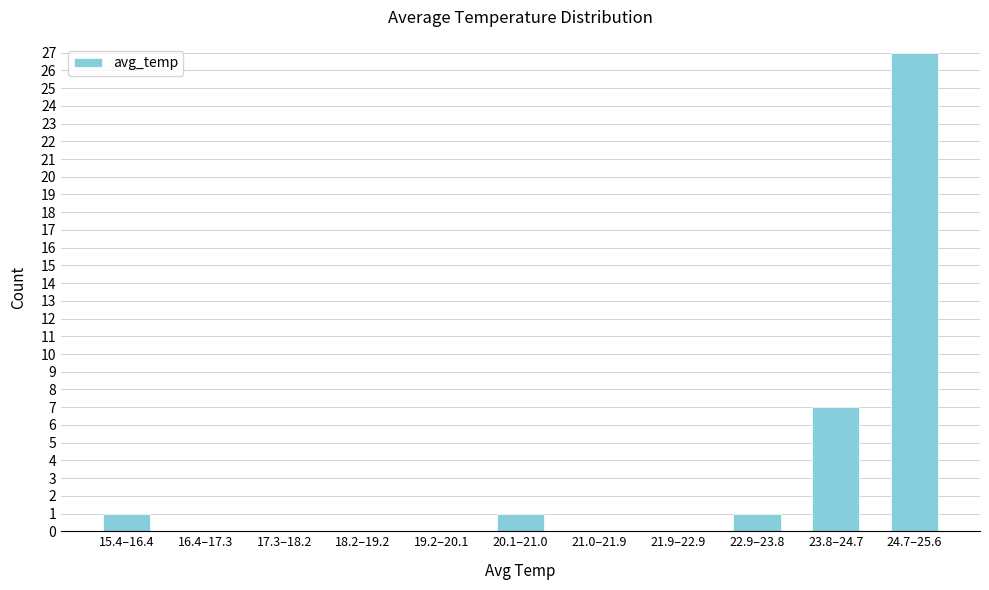

Reading right to left, extract all data points from this chart.

24.7–25.6=27	23.8–24.7=7	22.9–23.8=1	21.9–22.9=0	21.0–21.9=0	20.1–21.0=1	19.2–20.1=0	18.2–19.2=0	17.3–18.2=0	16.4–17.3=0	15.4–16.4=1